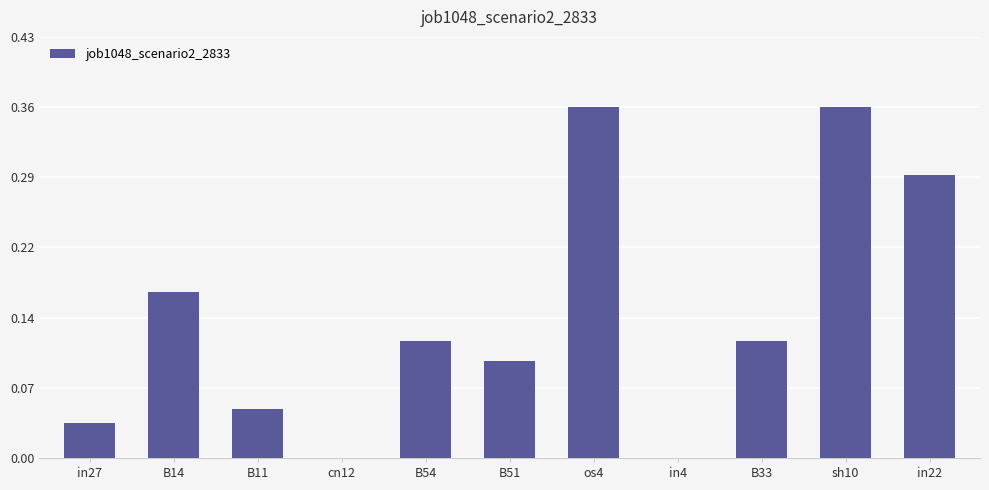

True or false: the data shows 0.1 at B54.

True